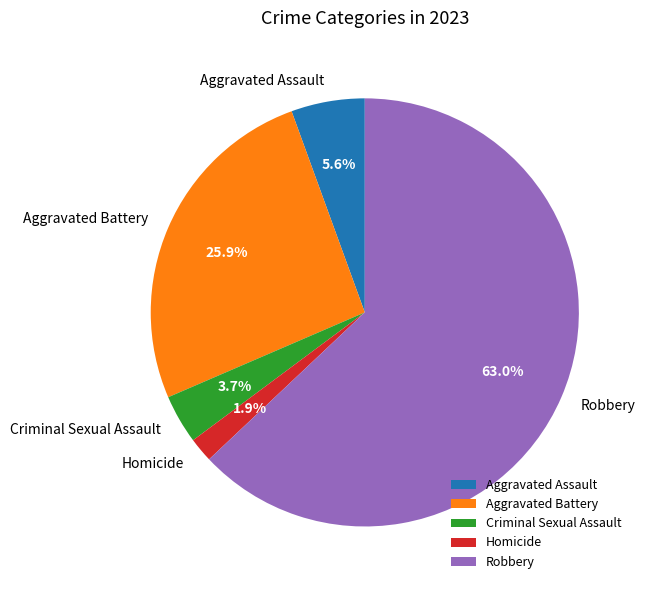

To the nearest percent, what is the average slice percentage?

20%